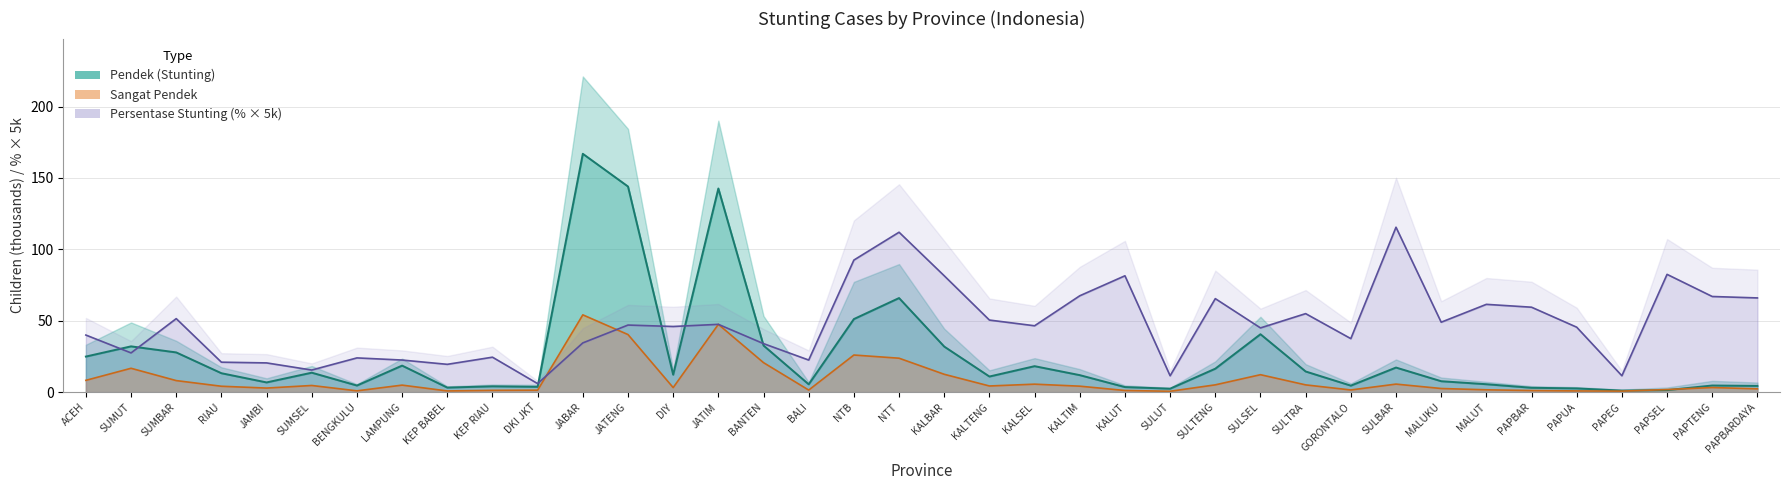

True or false: pendek and persentase intersect in this chart.

True